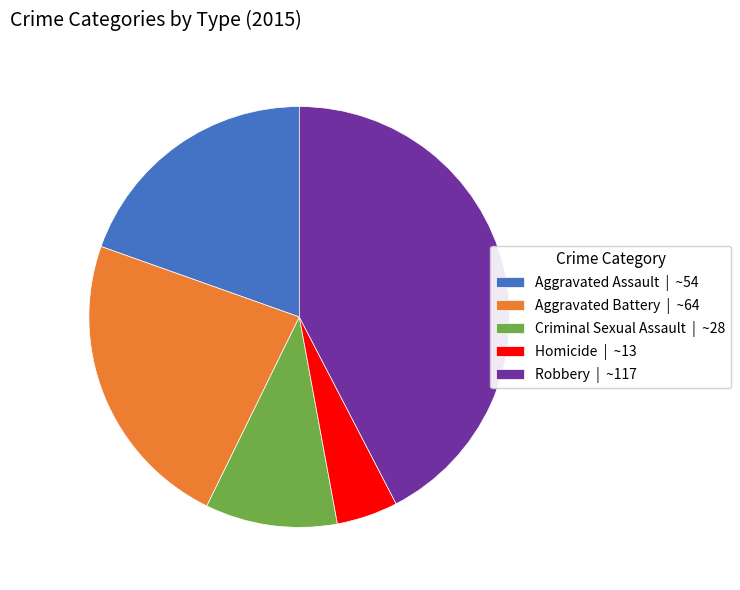

Is there any slice that represents more than half of the pie?

No